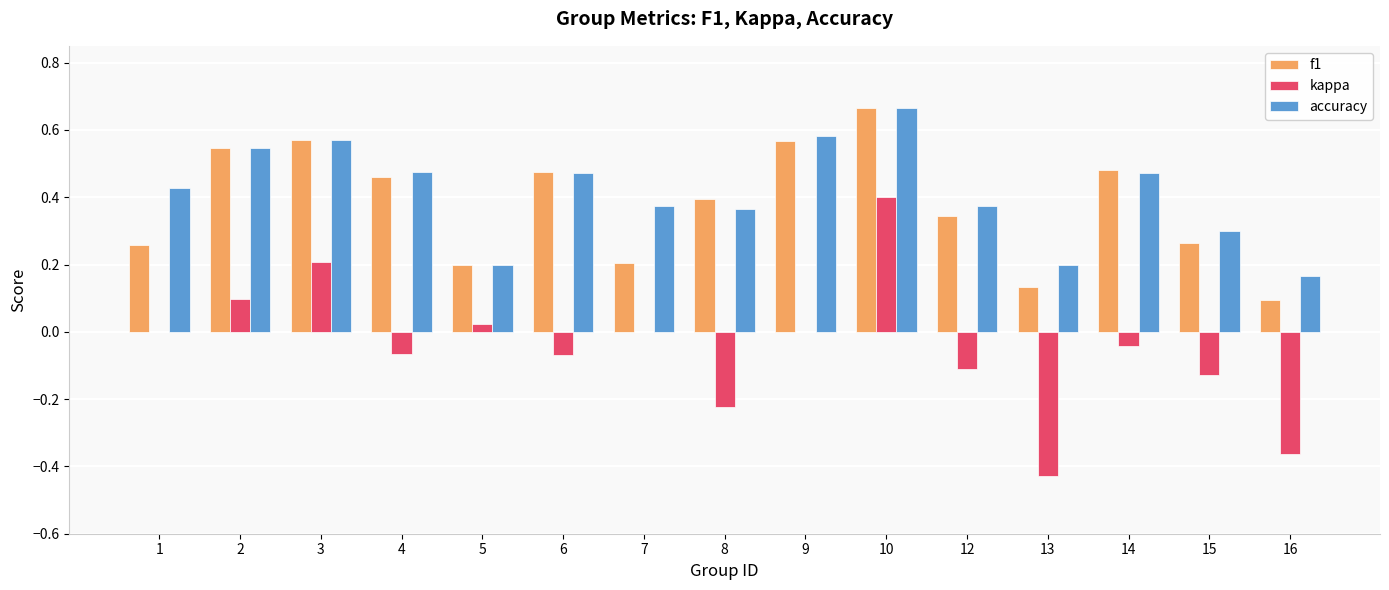

Which category has the highest value across all series?

10